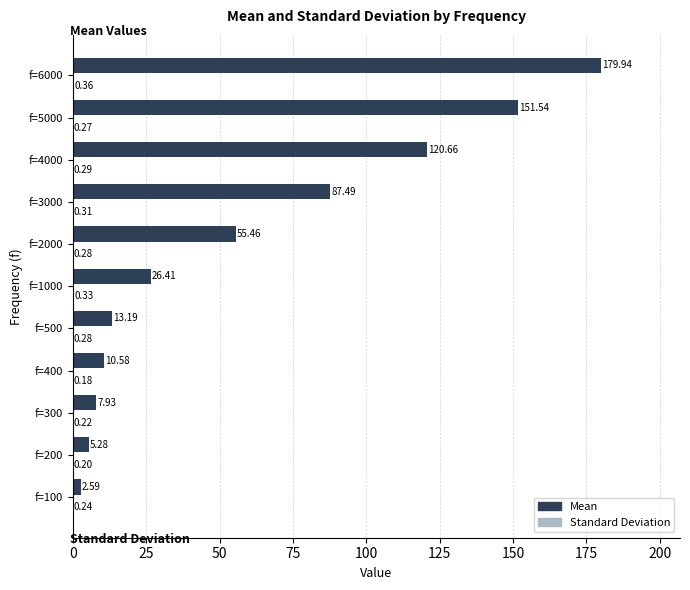

What is the total value across all series at f=1000?

26.7